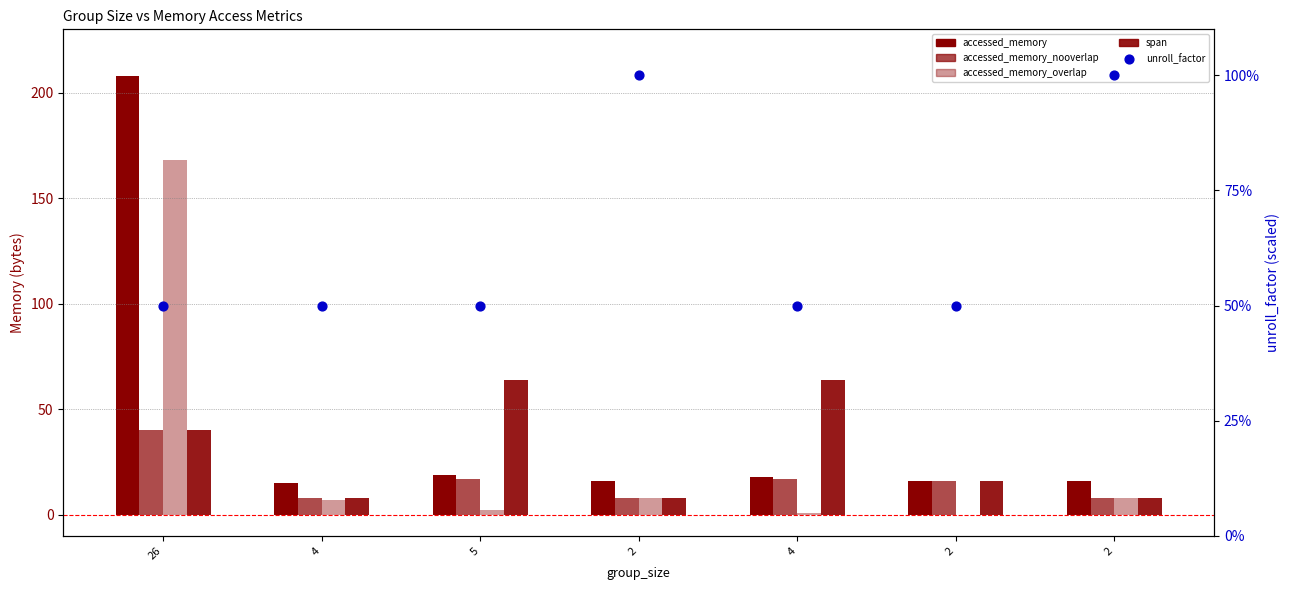

What is the total value across all series at 4?

88